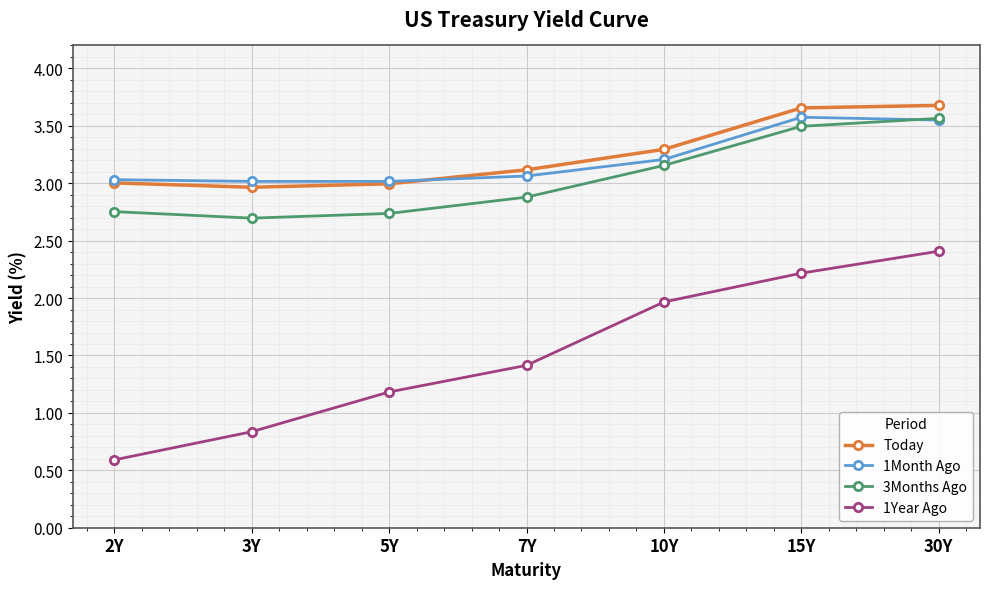

What is the difference between the highest and lowest values at 10Y?

1.3